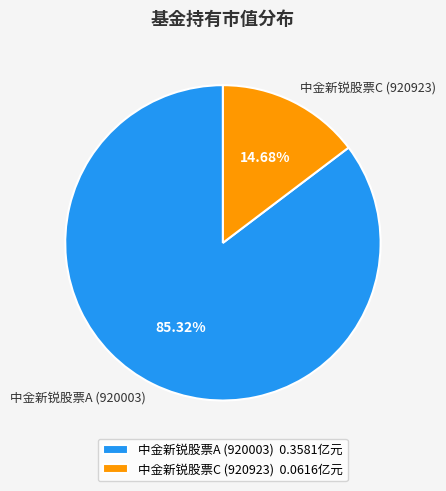

What is the largest slice in the pie chart?

中金新锐股票A (920003)